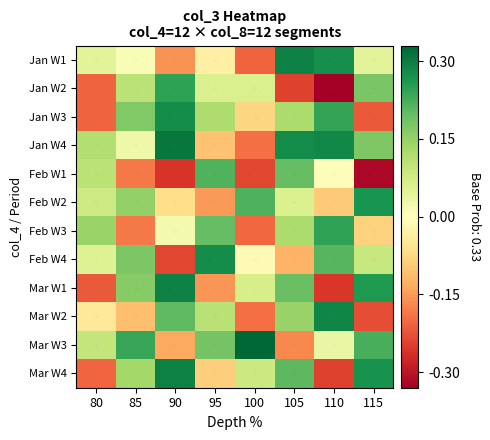

At 85, list the series in order from smallest to largest.

Feb W1, Feb W3, Mar W2, Jan W1, Jan W4, Jan W2, Mar W4, Feb W2, Mar W1, Jan W3, Feb W4, Mar W3